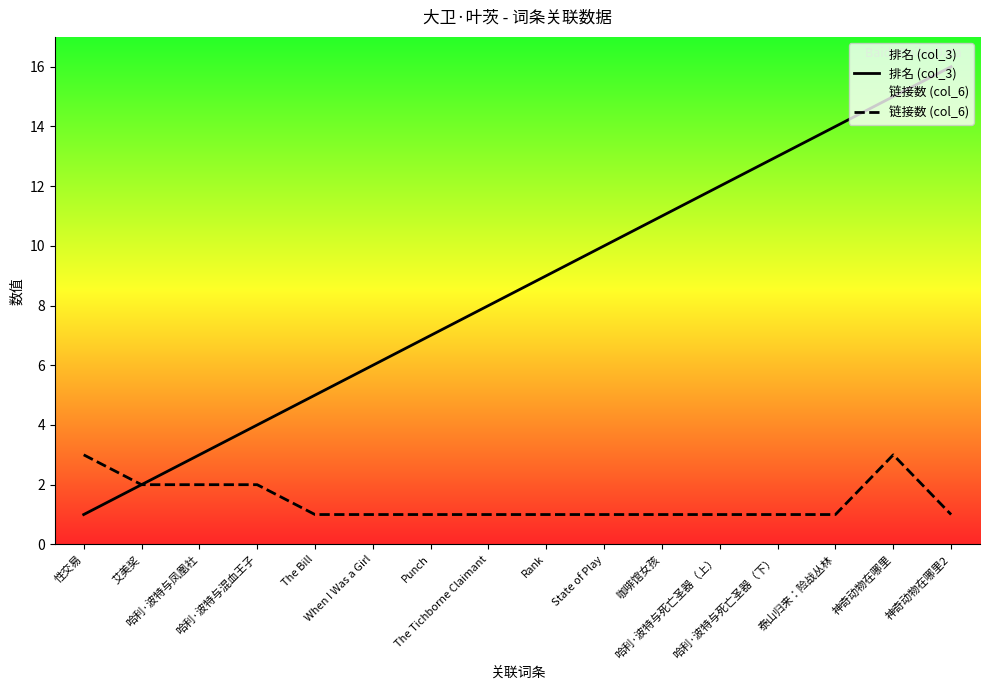

True or false: 排名 (col_3) and 链接数 (col_6) cross at least once.

False